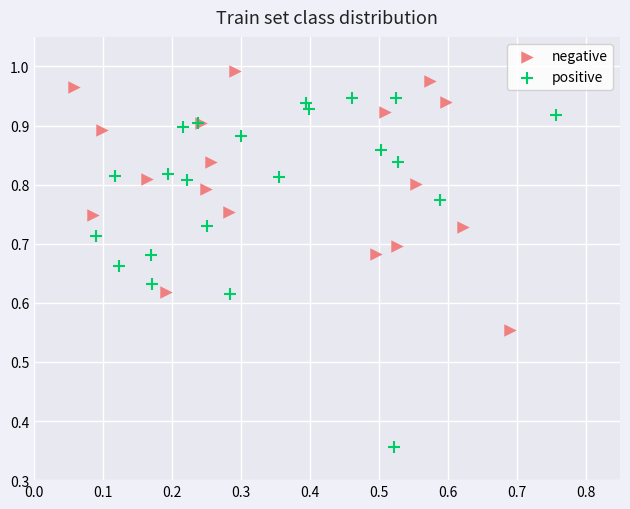

Which series contains the highest Y value?

negative